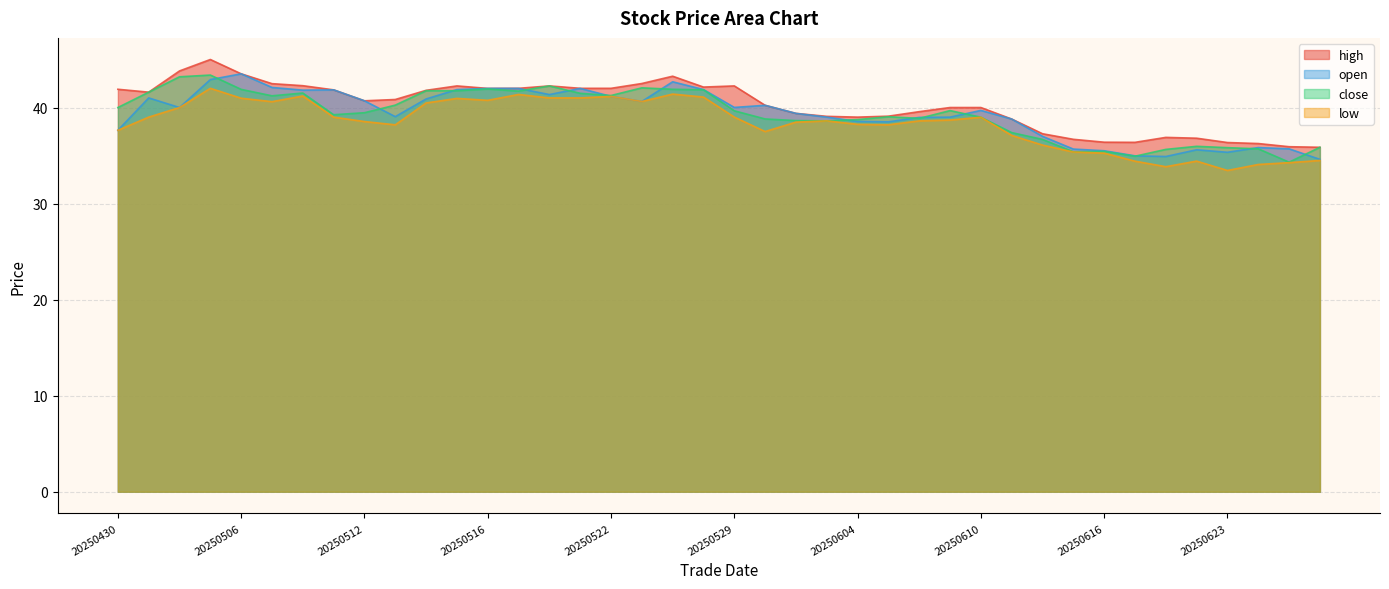

Between 20250606 and 20250625, which series saw the biggest shift?

close